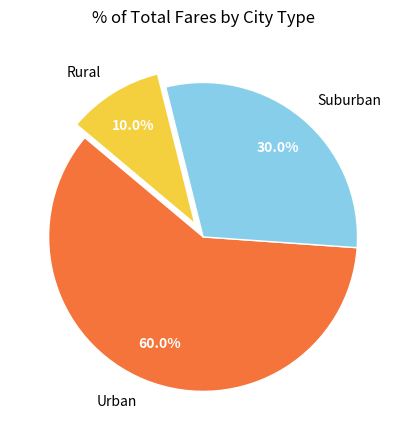

What is the total percentage of Rural and Urban?

70.0%